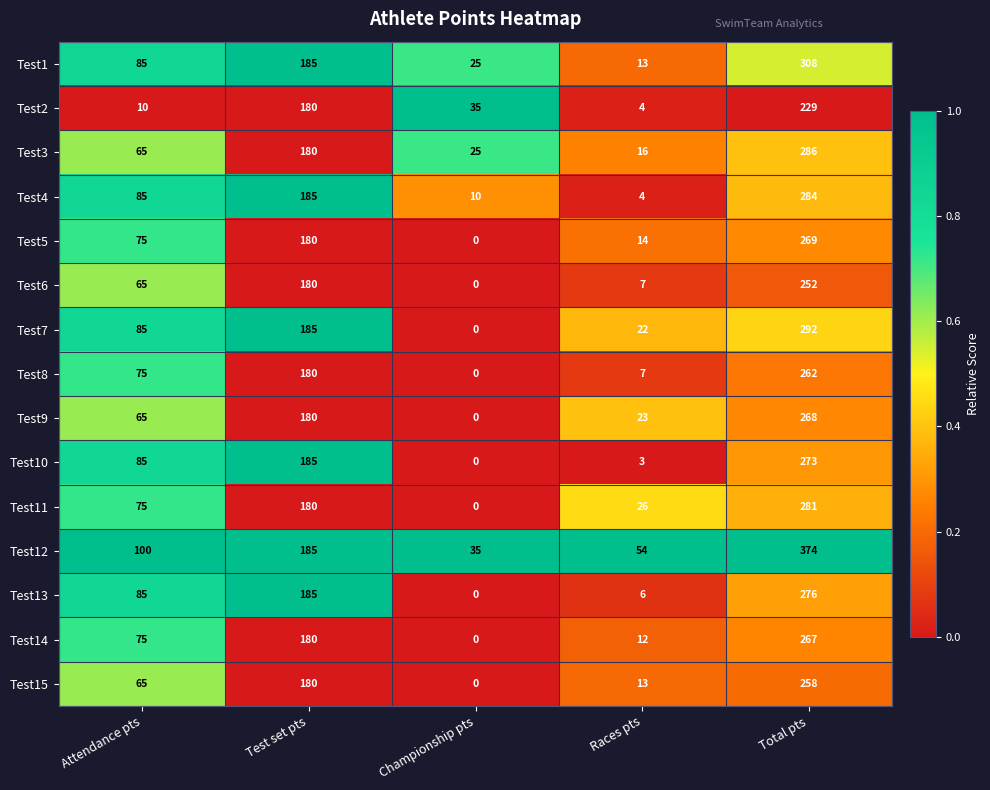

At which category does the chart reach its peak across all series?

Total pts